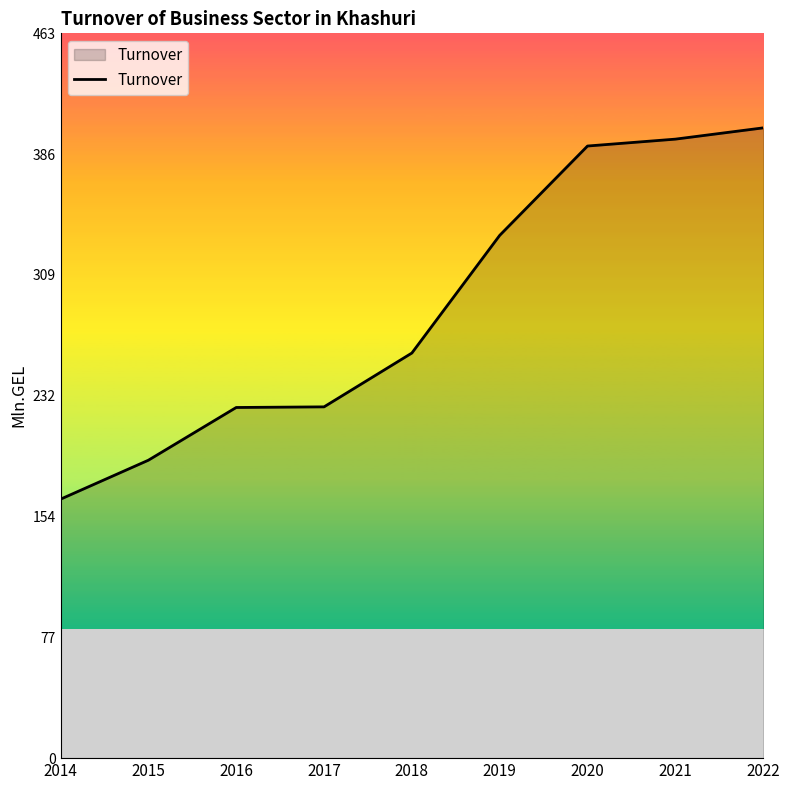

What is the difference between the maximum and minimum values?

237.3